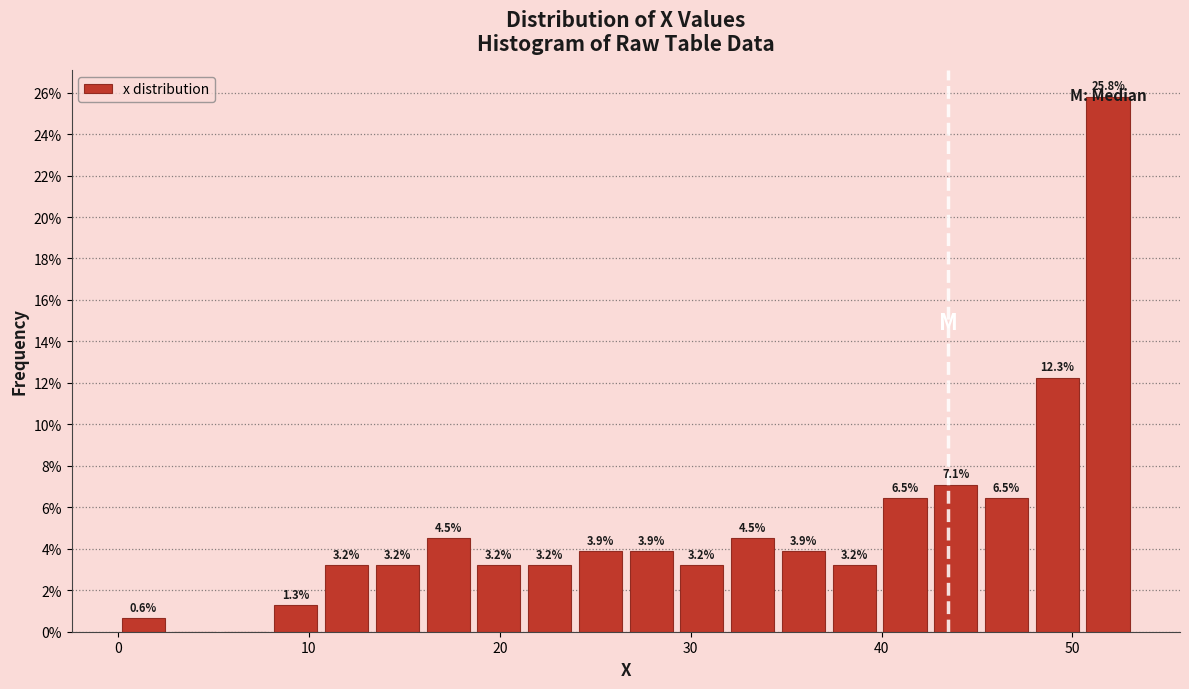

Read against the x-axis, roughly where is the centre of the tallest bar?

52